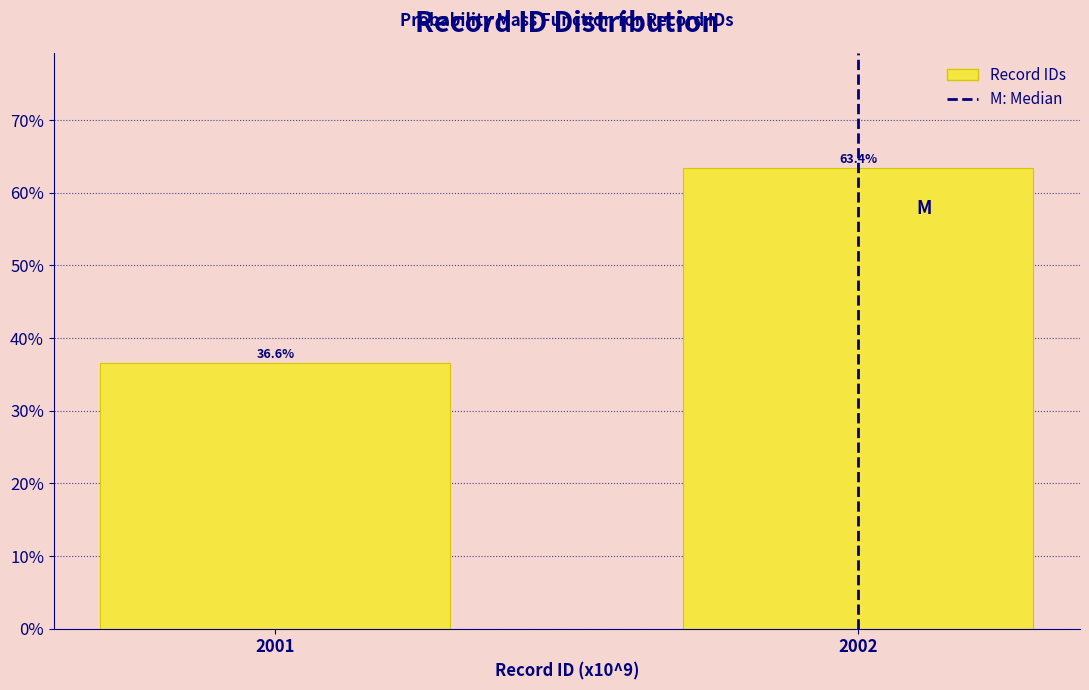

Reading left to right, extract all data points from this chart.

36.6	63.4